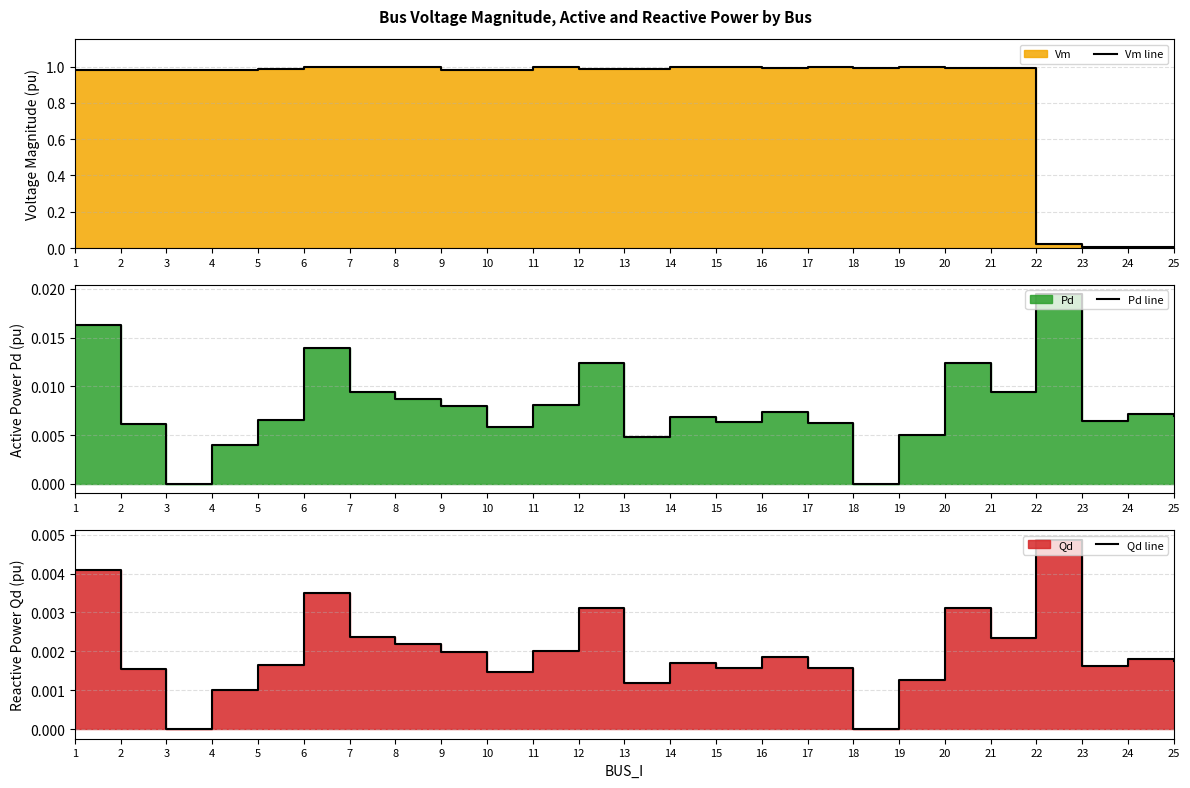

What is the difference between the maximum and minimum values in the Vm line series?

1.0